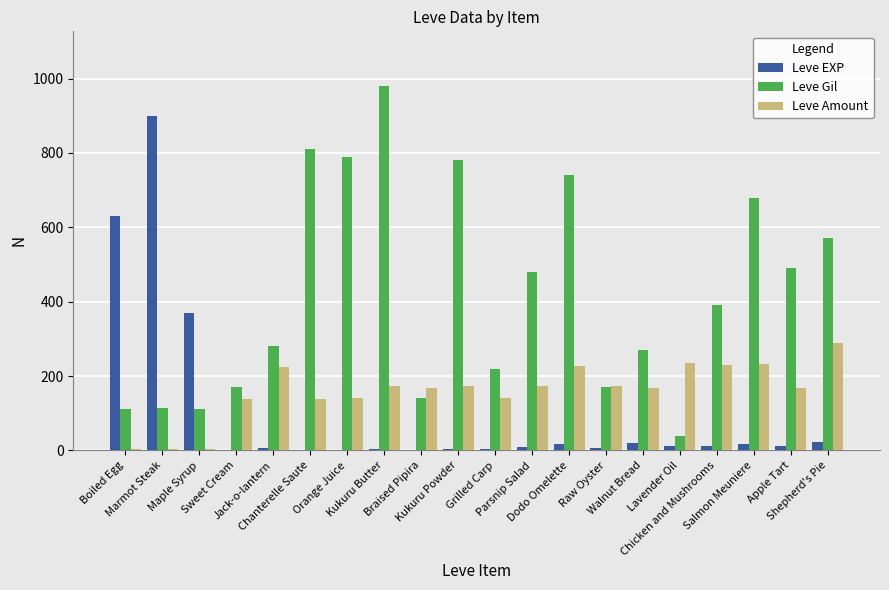

What is the greatest value displayed?

980